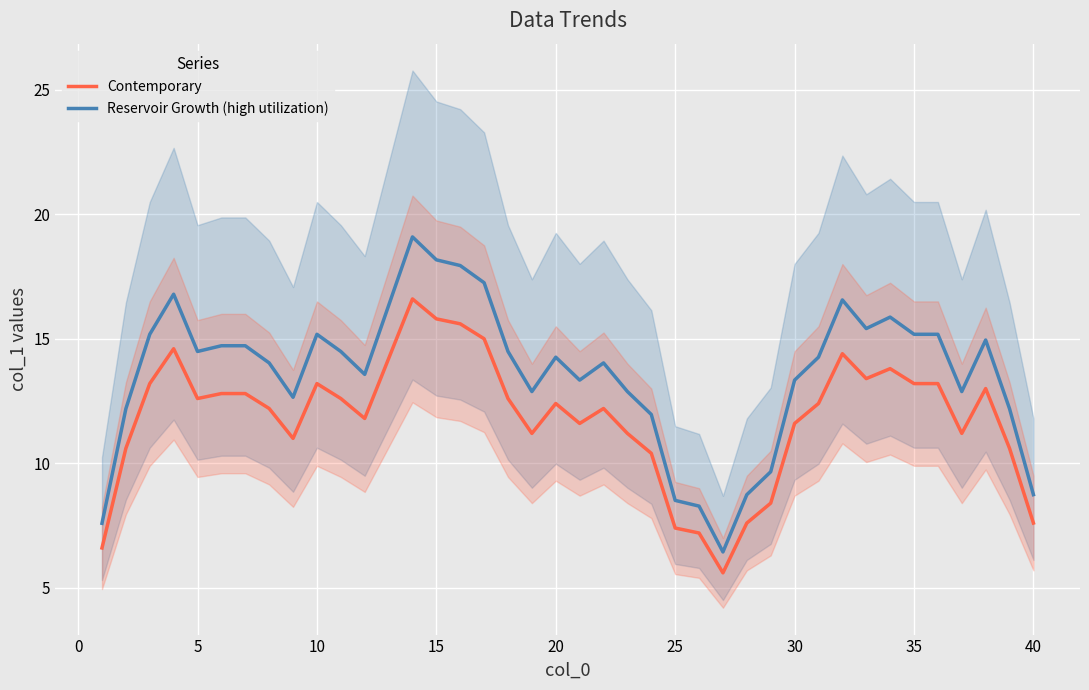

Reading right to left, what are all the values shown in this chart?

Contemporary: 7.6	10.6	13.0	11.2	13.2	13.2	13.8	13.4	14.4	12.4	11.6	8.4	7.6	5.6	7.2	7.4	10.4	11.2	12.2	11.6	12.4	11.2	12.6	15.0	15.6	15.8	16.6	14.2	11.8	12.6	13.2	11.0	12.2	12.8	12.8	12.6	14.6	13.2	10.6	6.6
Reservoir Growth (high utilization): 8.7	12.2	15.0	12.9	15.2	15.2	15.9	15.4	16.6	14.3	13.3	9.7	8.7	6.4	8.3	8.5	12.0	12.9	14.0	13.3	14.3	12.9	14.5	17.2	17.9	18.2	19.1	16.3	13.6	14.5	15.2	12.6	14.0	14.7	14.7	14.5	16.8	15.2	12.2	7.6